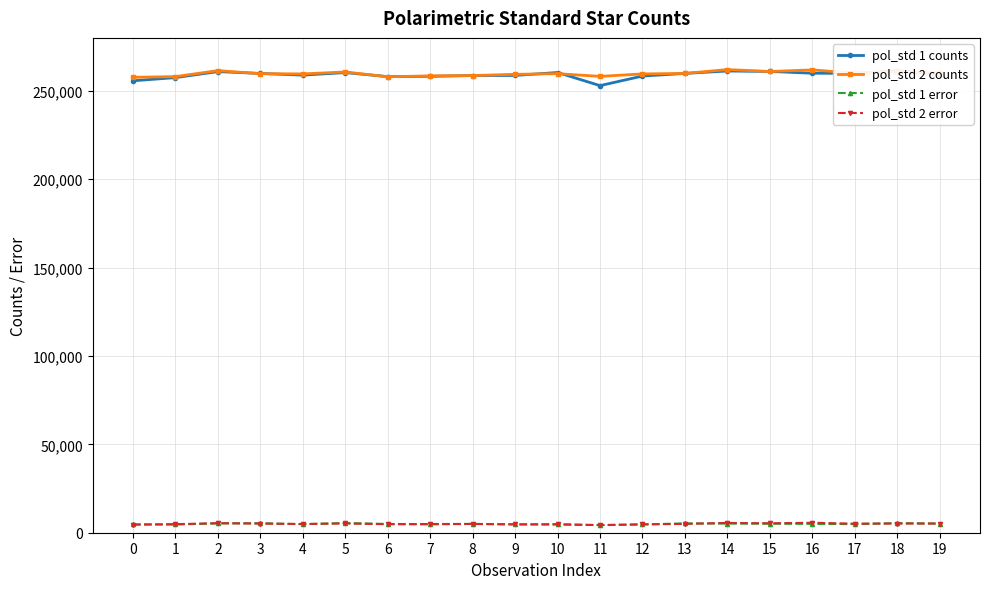

Is the value of pol_std 2 counts at 7 greater than the value of pol_std 1 error at 2?

Yes